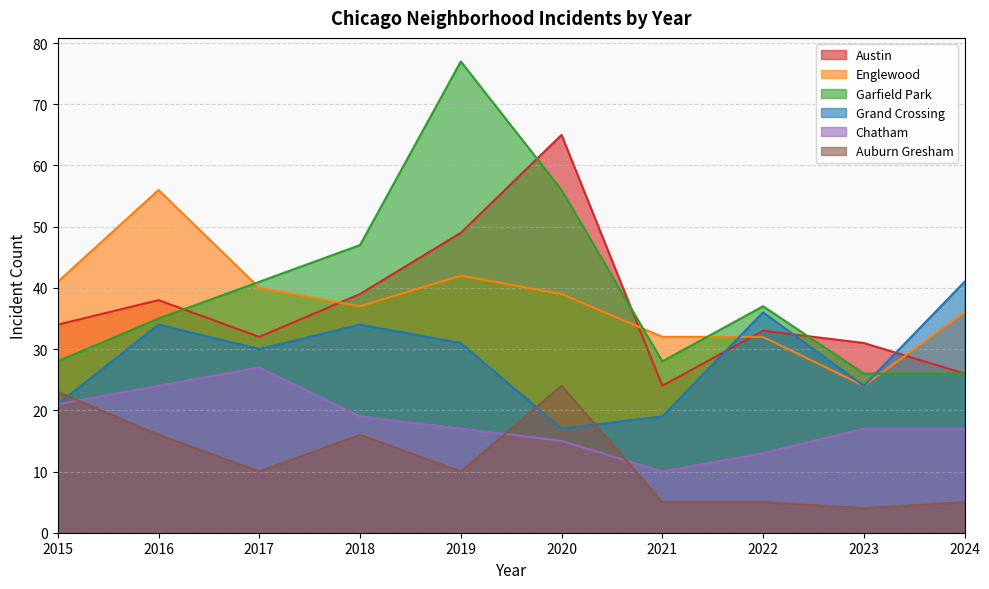

Rank the series by their maximum value, from lowest to highest.

Auburn Gresham, Chatham, Grand Crossing, Englewood, Austin, Garfield Park